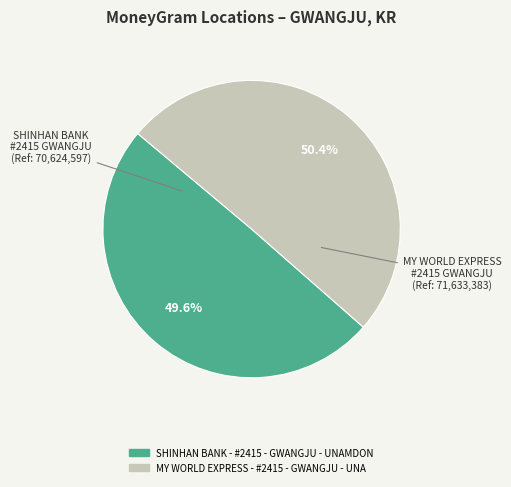

How many segments does this pie chart have?

2